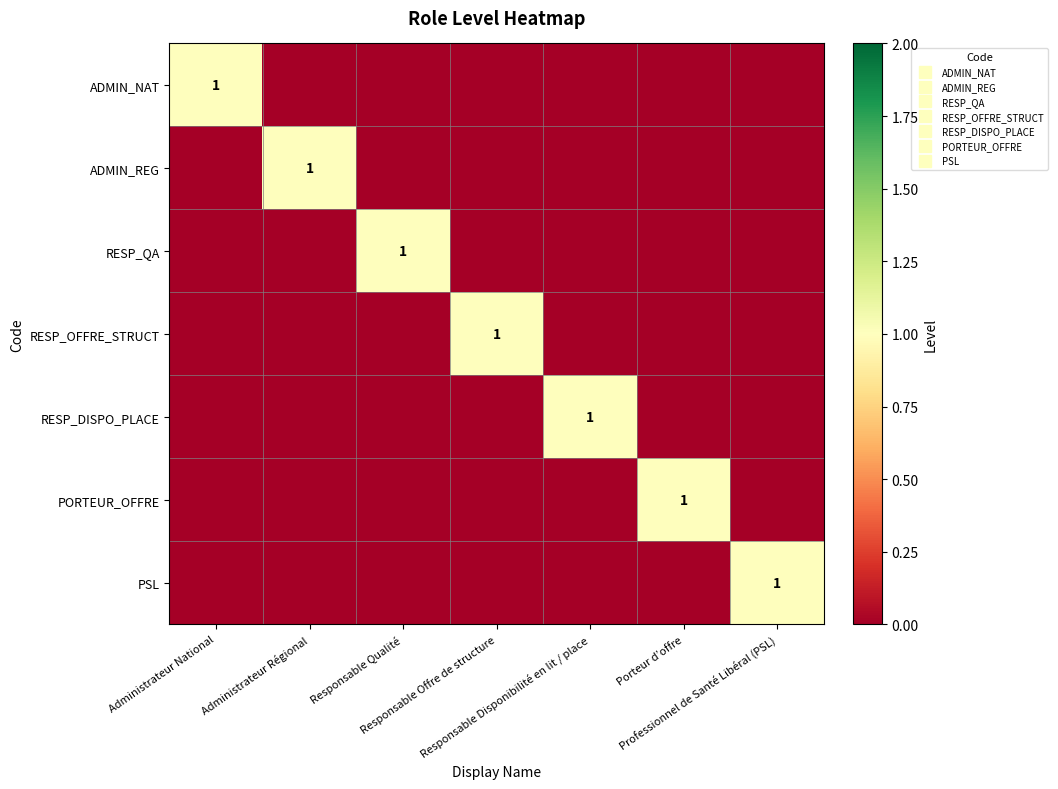

How many PSL values are between 0 and 1?

7